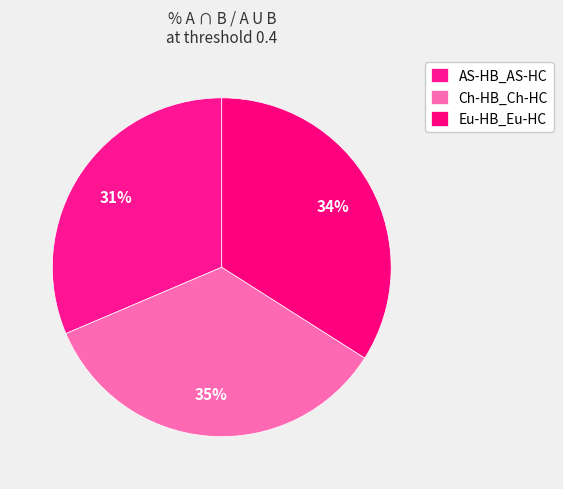

What is the change in value from Ch-HB_Ch-HC to Eu-HB_Eu-HC?

-1.0